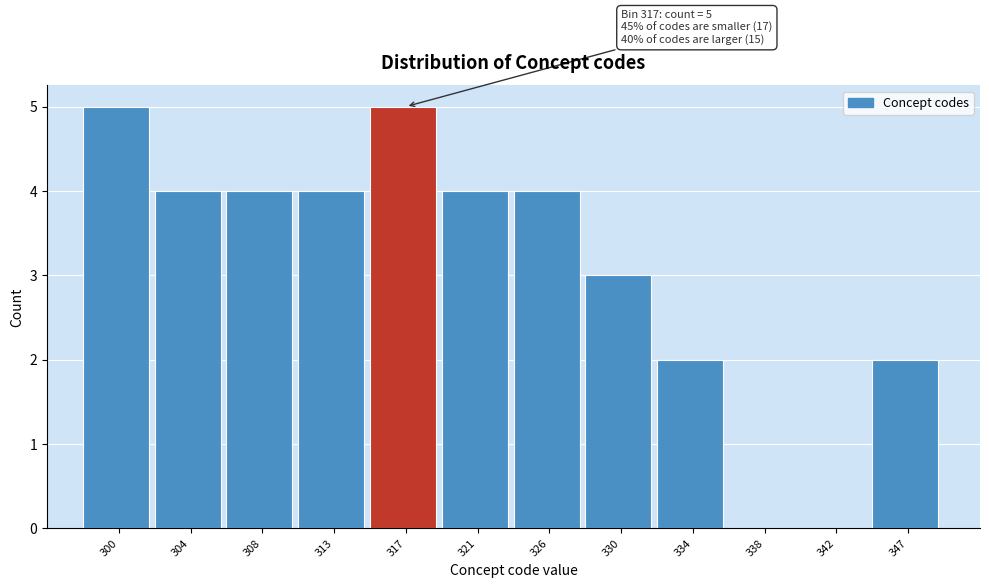

Reading left to right, list all the values displayed in this chart.

300=5	304=4	308=4	313=4	317=5	321=4	326=4	330=3	334=2	338=0	342=0	347=2